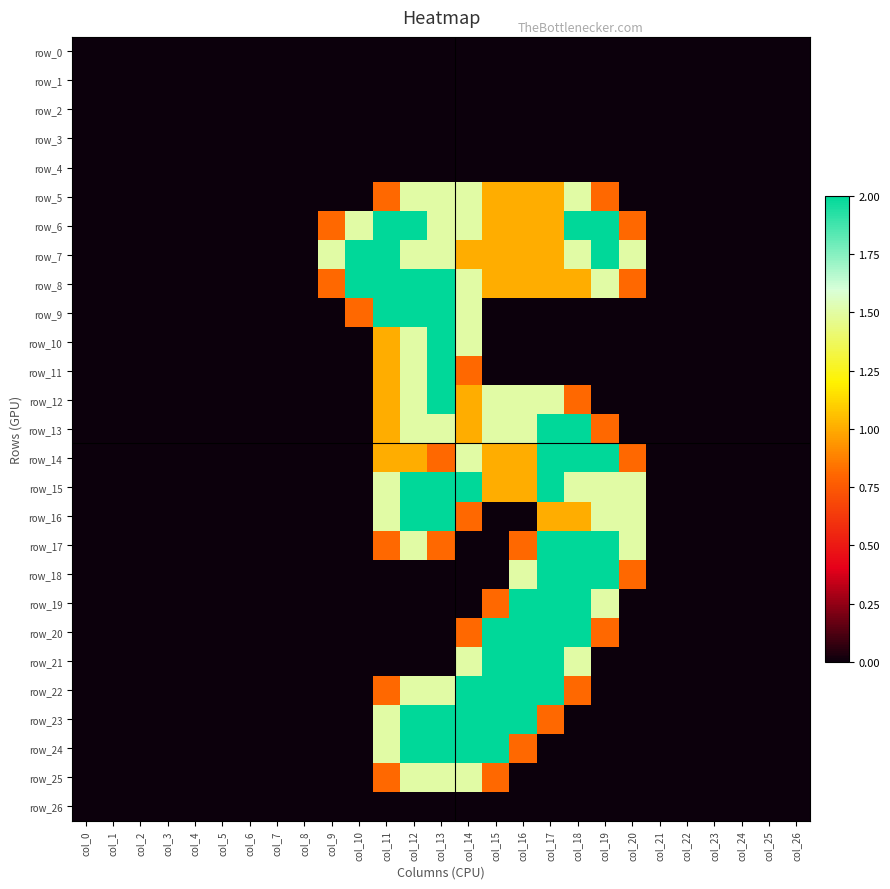

At which label does row_15 reach its peak?

col_12